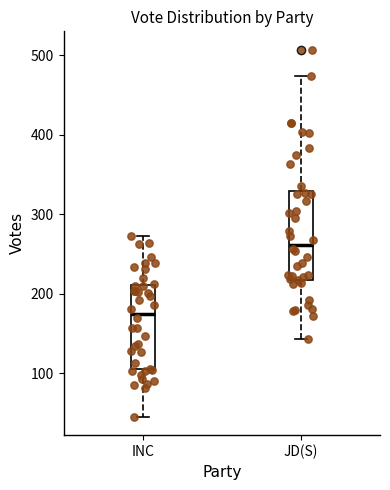

Reading left to right, transcribe this box plot: for each box, give where its median line is, the range the box spans, and where its two whiskers end, as read against the y-axis. The values are not printed on the chart, so give them approximately, as read against the axis.

INC: median 180, box 100 to 210, whiskers 50 to 270
JD(S): median 260, box 220 to 330, whiskers 140 to 470